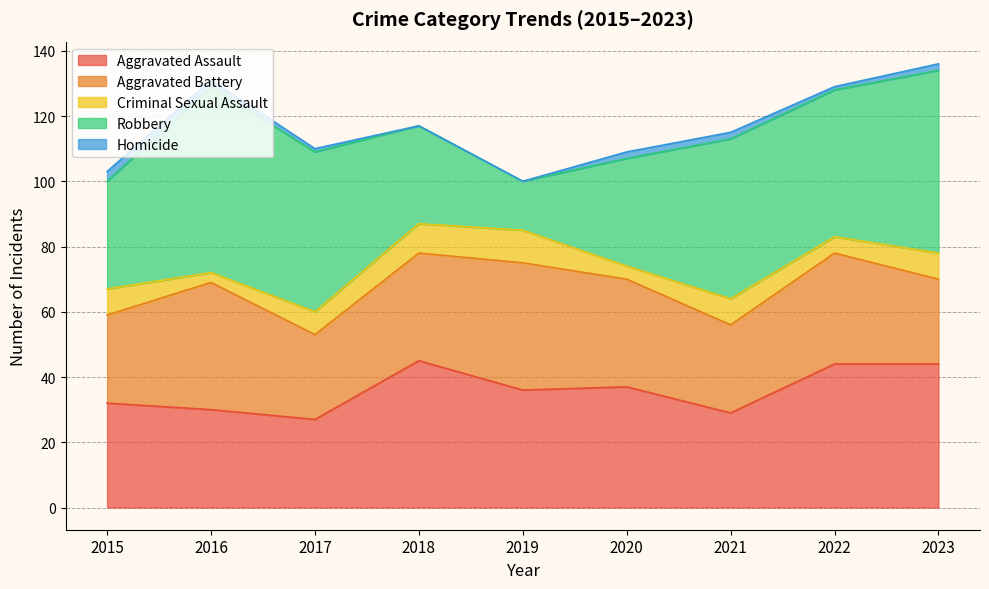

What are all the series names shown in the legend?

Aggravated Assault, Aggravated Battery, Criminal Sexual Assault, Robbery, Homicide